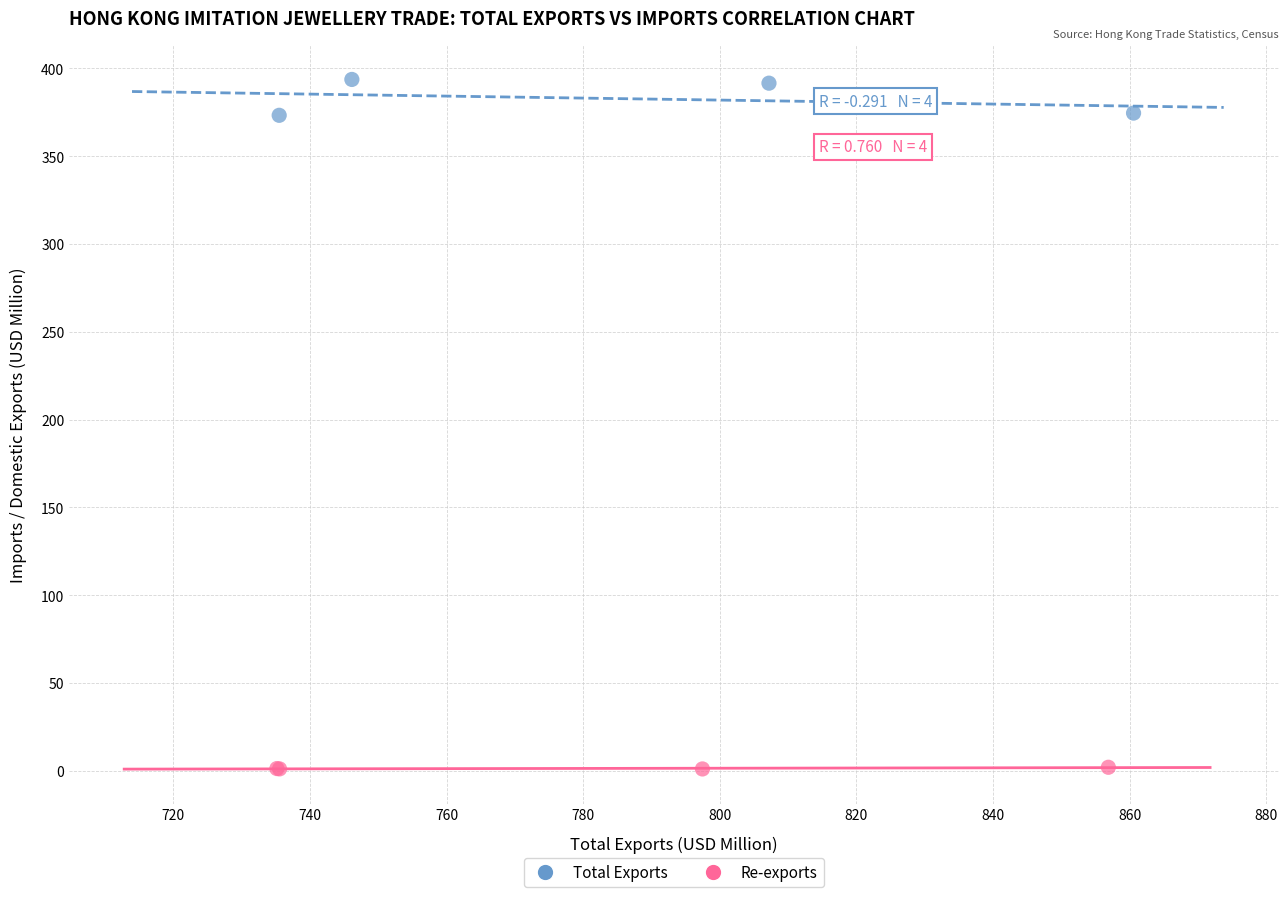

Which series reaches the maximum Y coordinate?

Total Exports